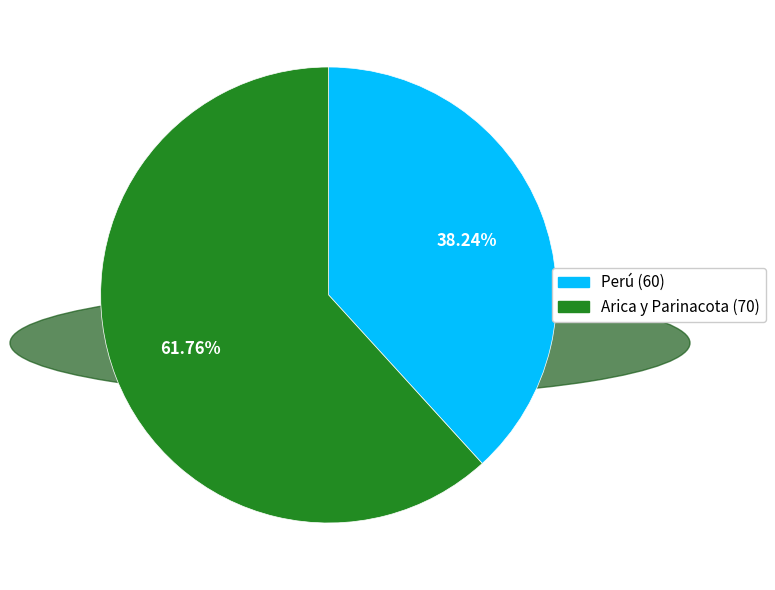

Is there any slice that represents more than half of the pie?

Yes